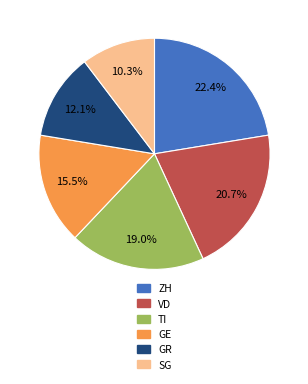

Is ZH the majority of the pie?

No